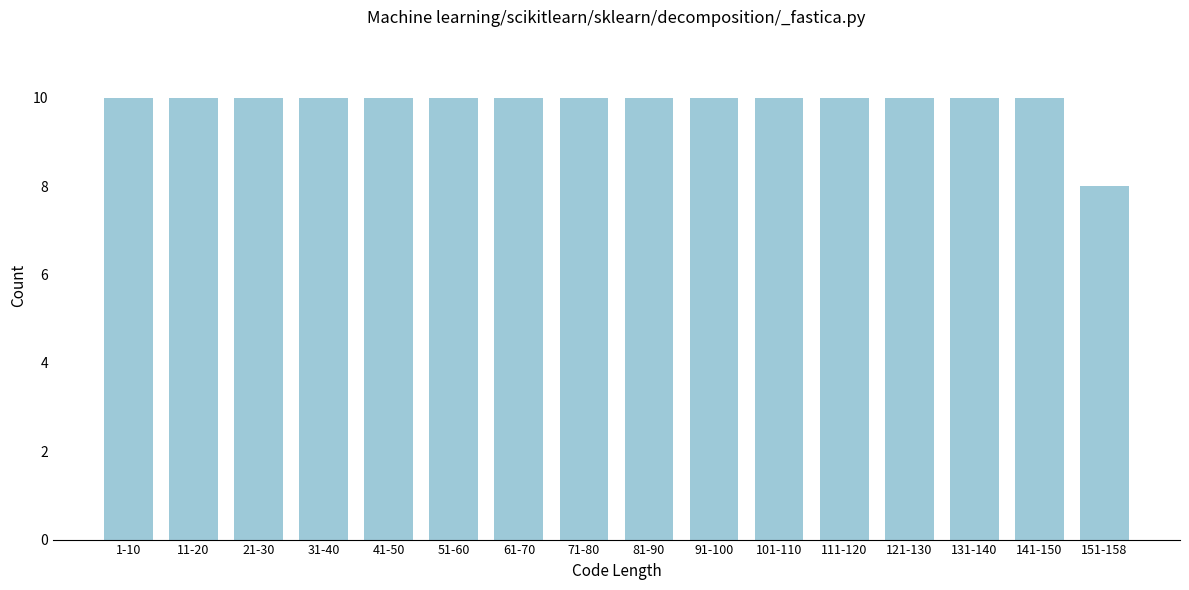

Reading left to right, transcribe all the data shown in this chart.

10	10	10	10	10	10	10	10	10	10	10	10	10	10	10	8